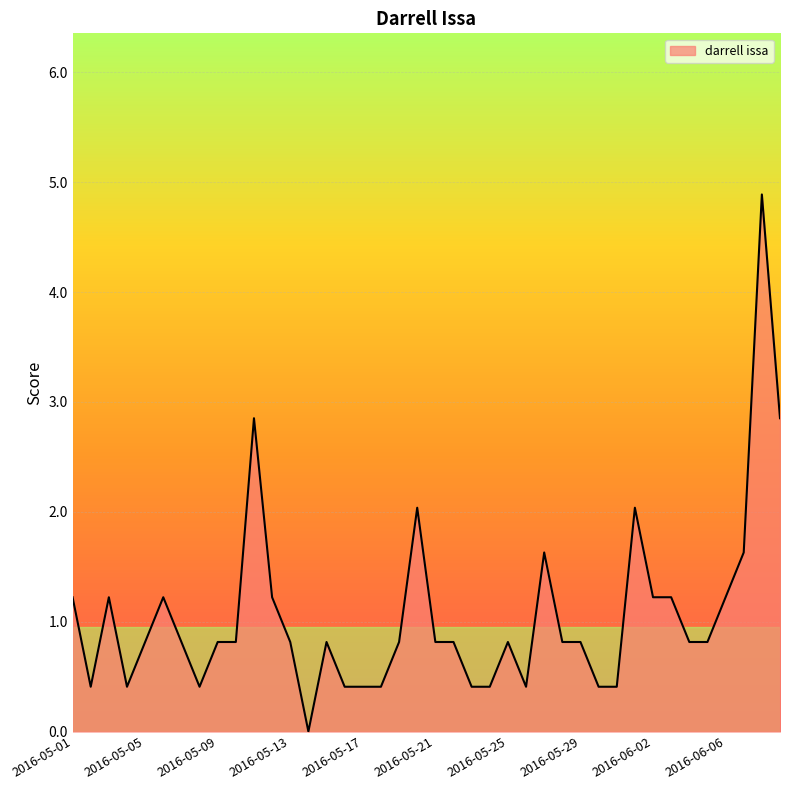

What is the difference between the maximum and minimum values?

4.9